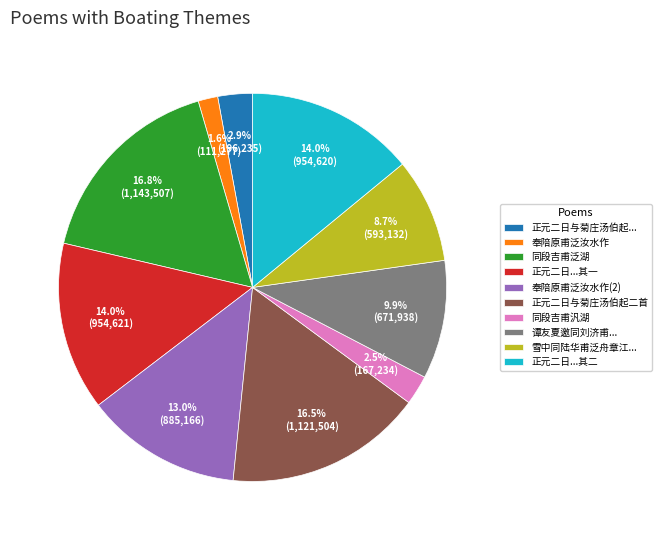

How many segments does this pie chart have?

10